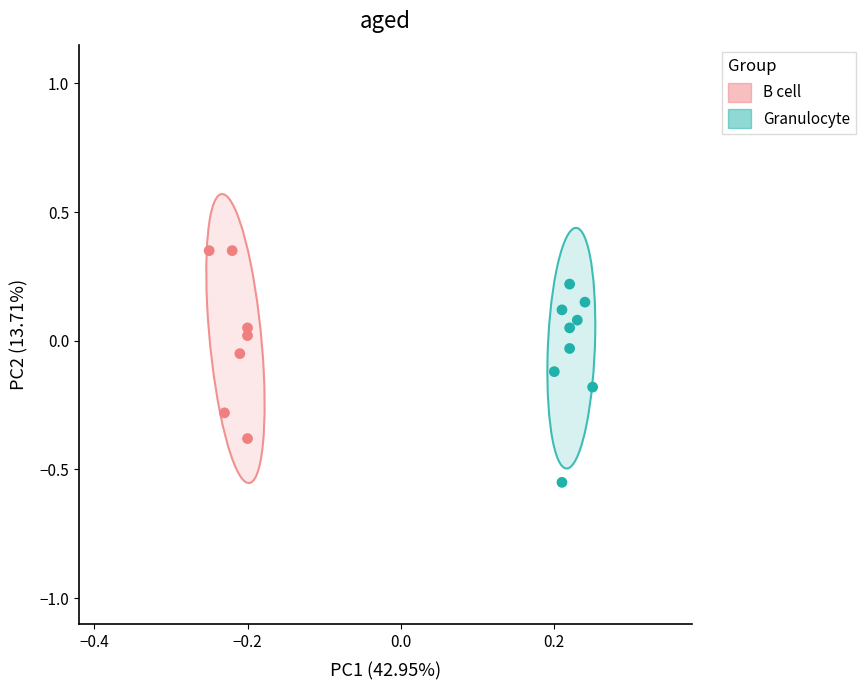

Which series reaches the minimum Y coordinate?

Granulocyte